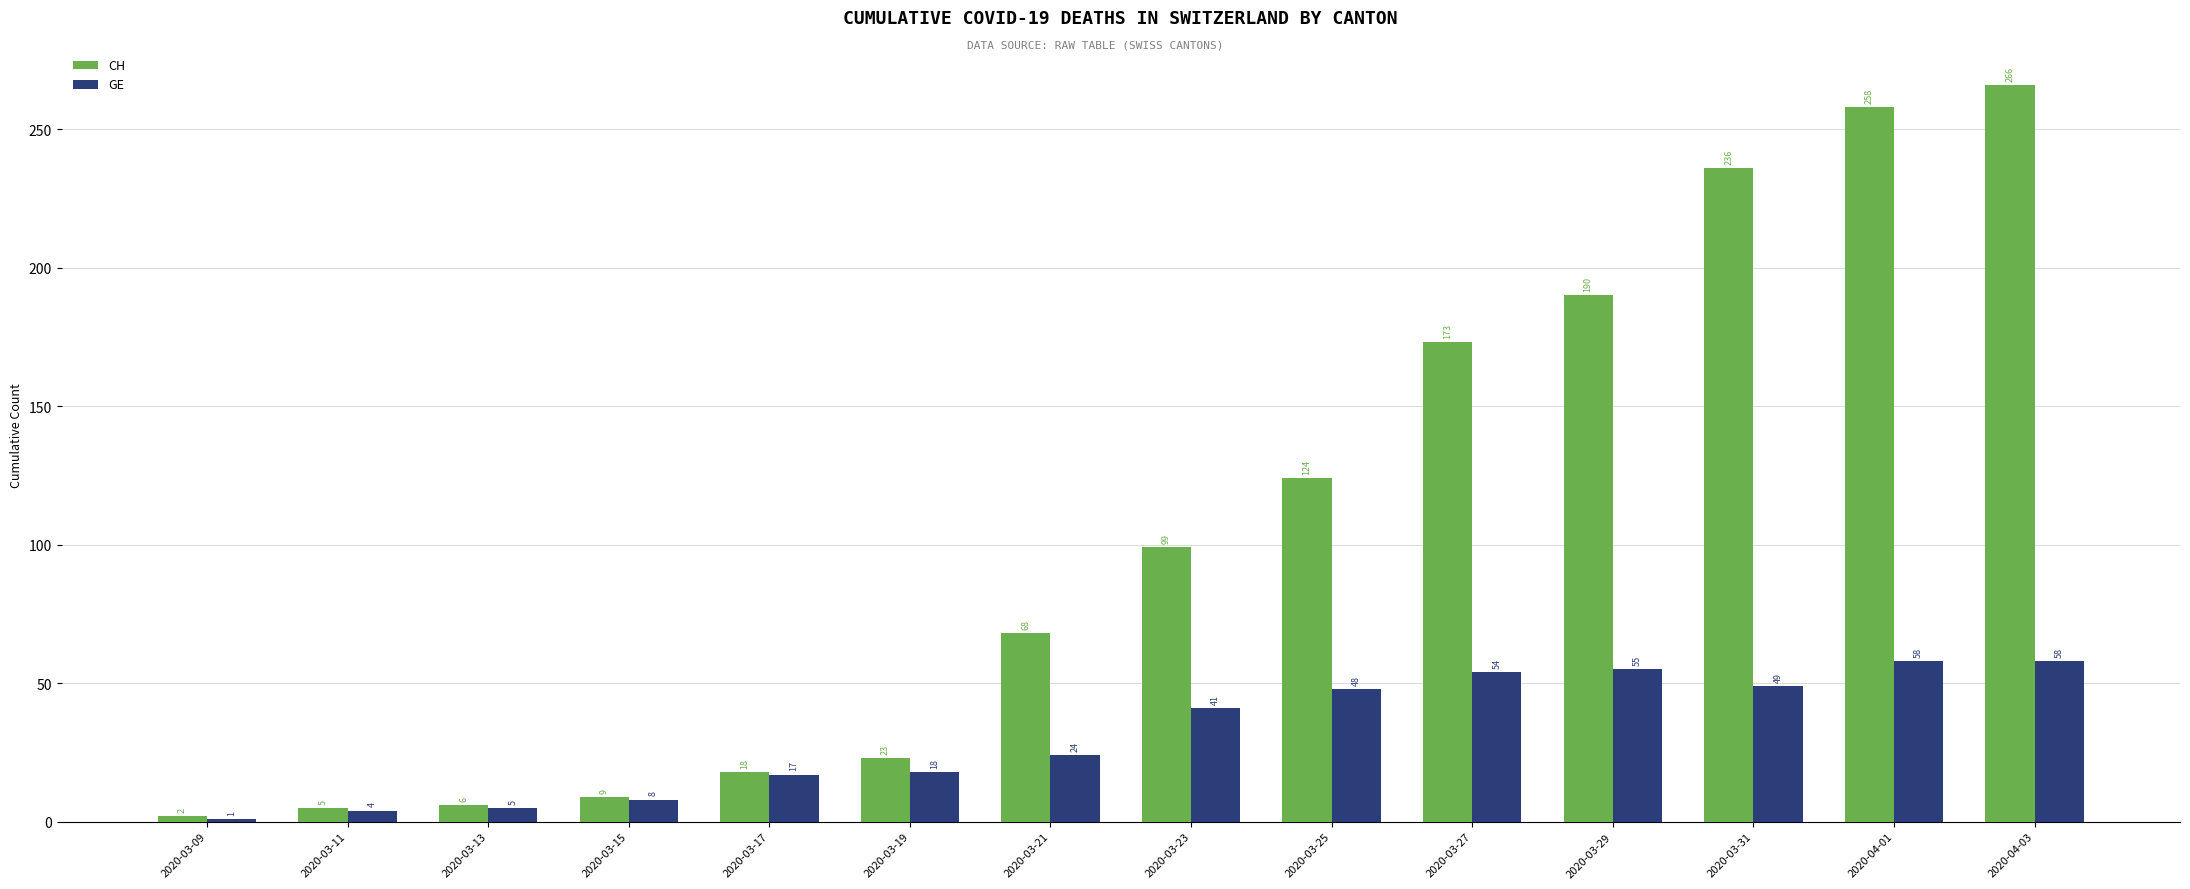

At which category is the sum across all series the highest?

2020-04-03